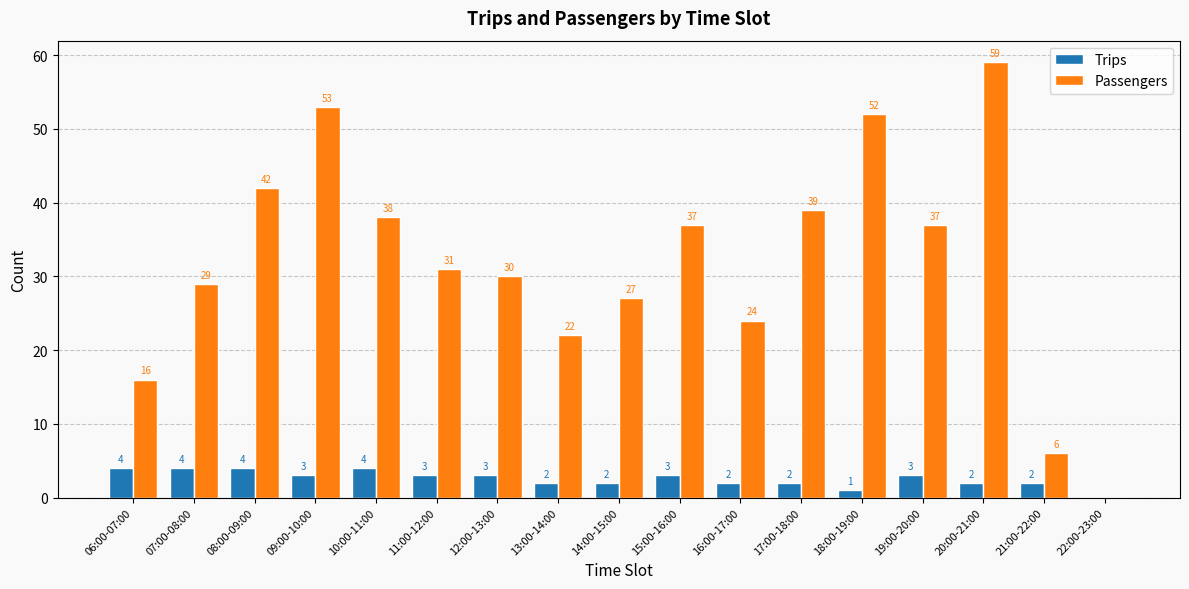

At which label does Passengers first exceed 31?

08:00-09:00